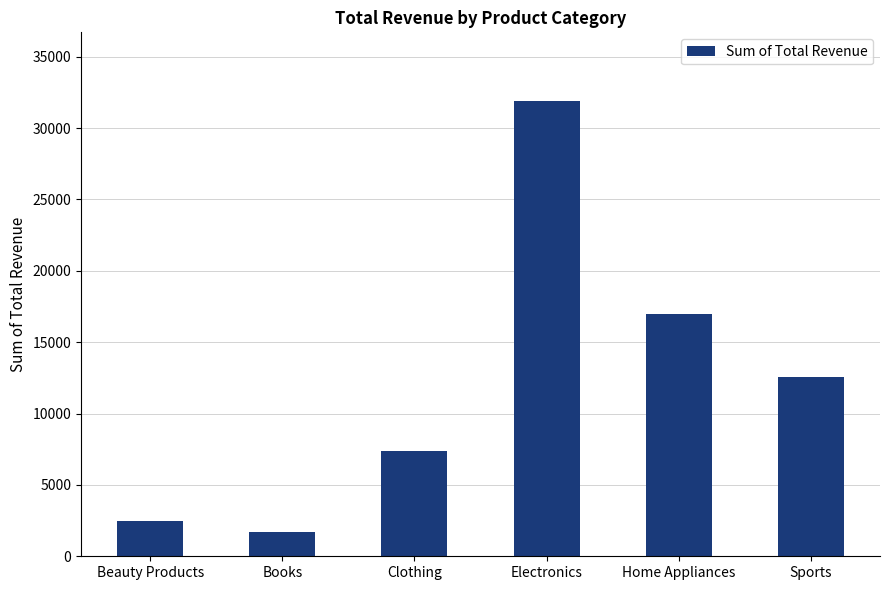

Reading left to right, what are all the values shown in this chart?

2451.2	1669.1	7359.0	31915.5	16977.2	12568.8